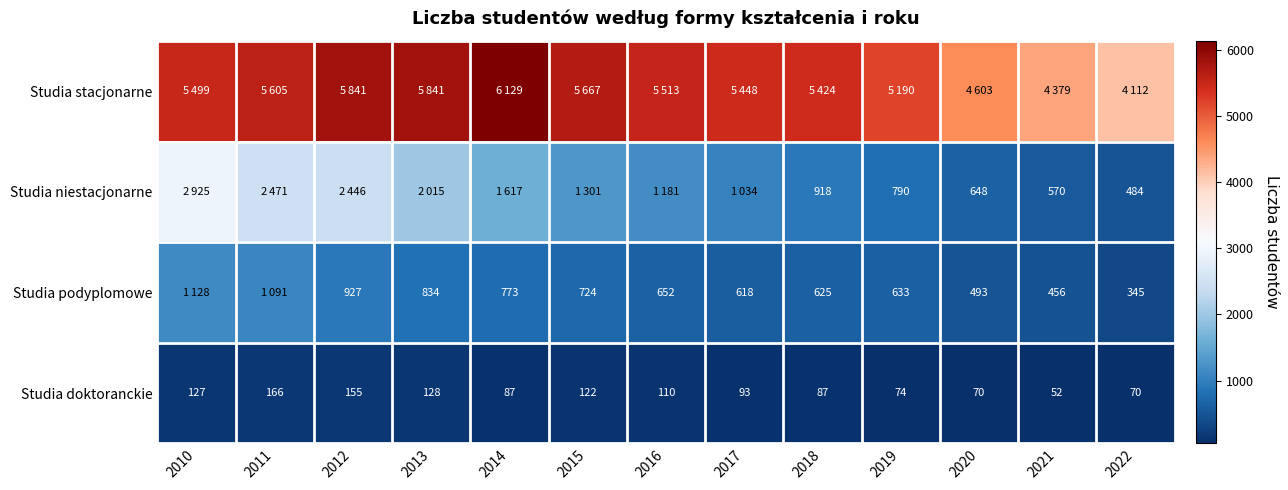

What is the difference between the Studia podyplomowe values at 2020 and 2013?

341